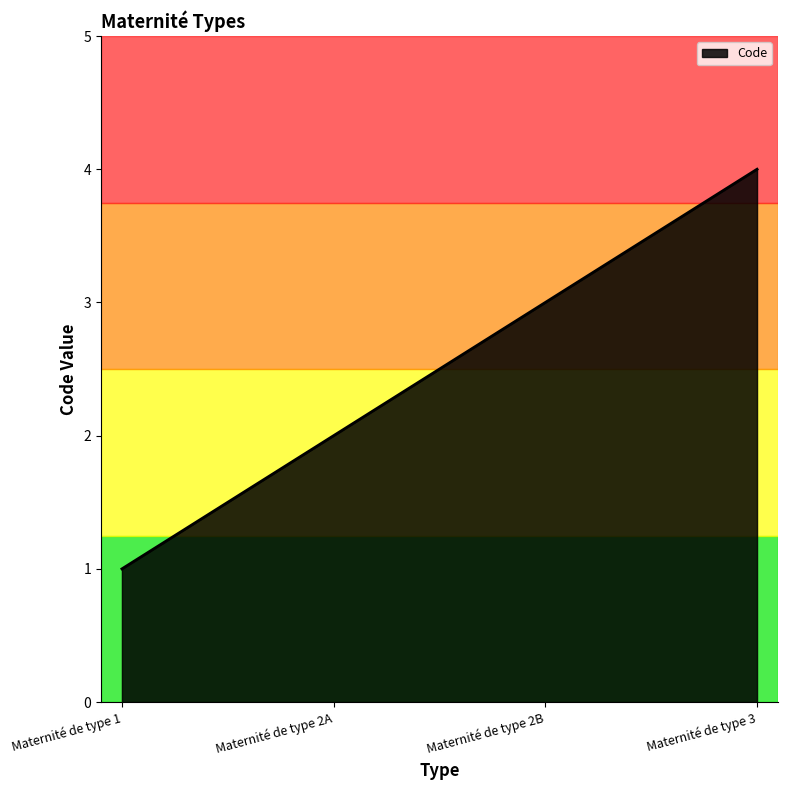

The value at Maternité de type 2B is 4. True or false?

False